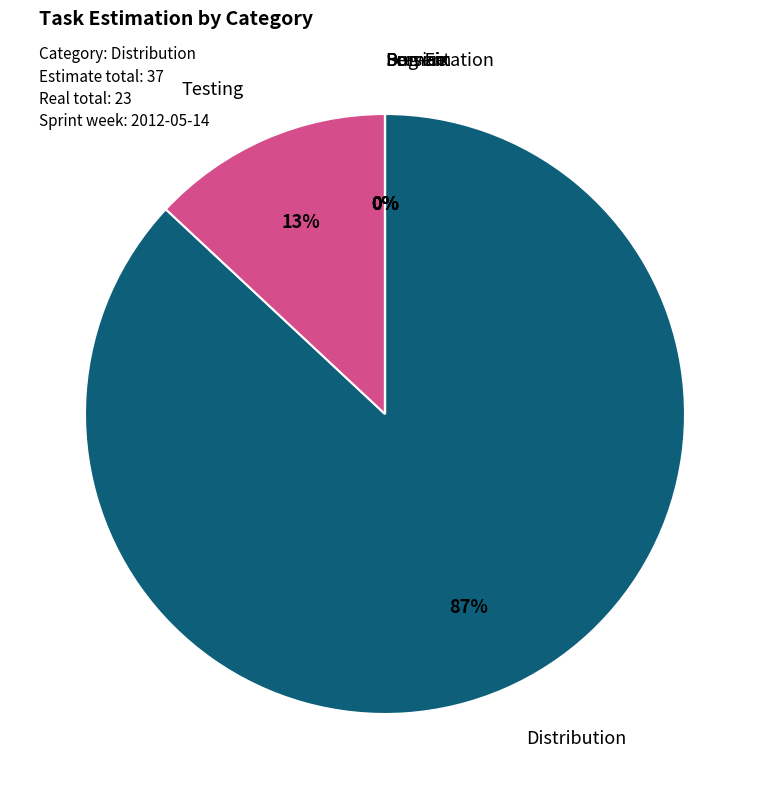

How many slices are in this pie chart?

6